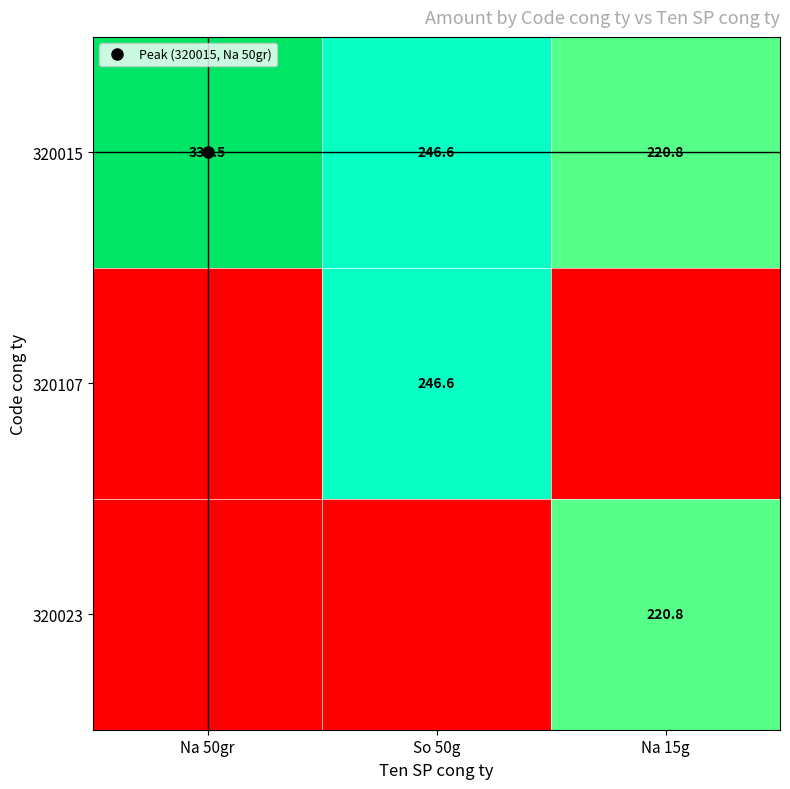

At how many categories does at least one series exceed 299?

1